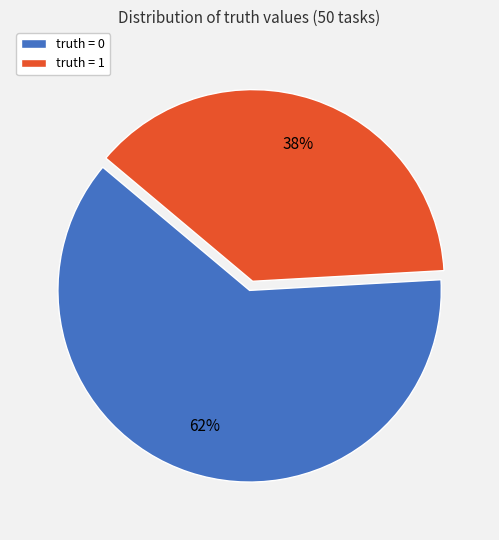

Combined, do truth = 1 and truth = 0 account for over 50%?

Yes